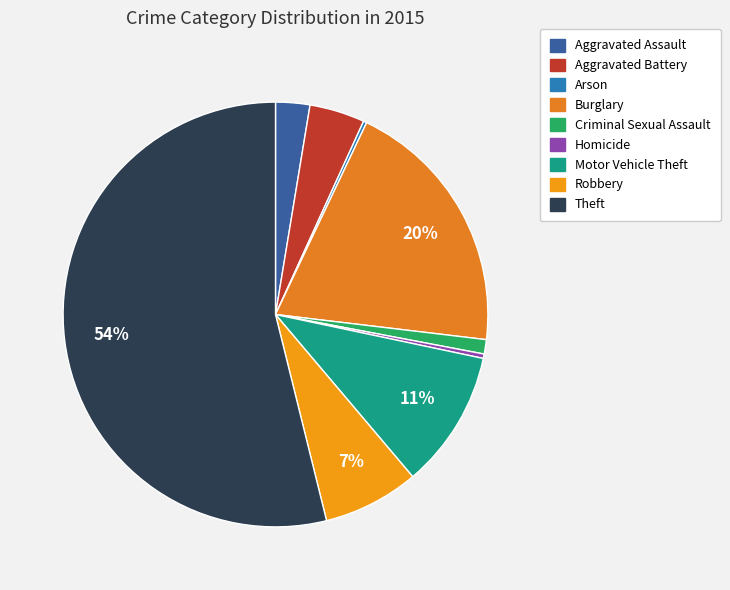

What is the smallest slice in the pie chart?

Arson